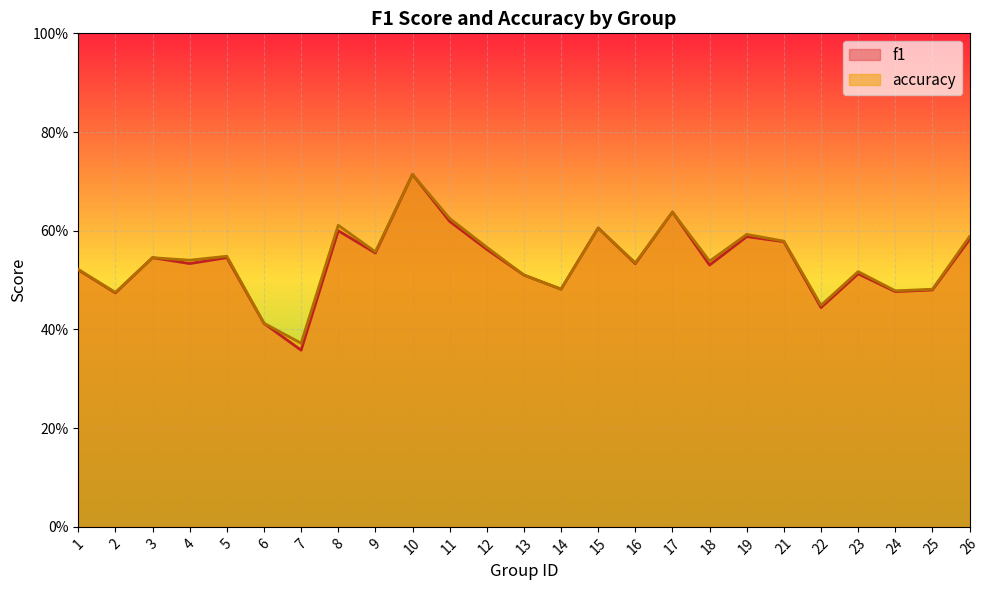

In accuracy, how many points are lower than both neighbors (excluding endpoints)?

9